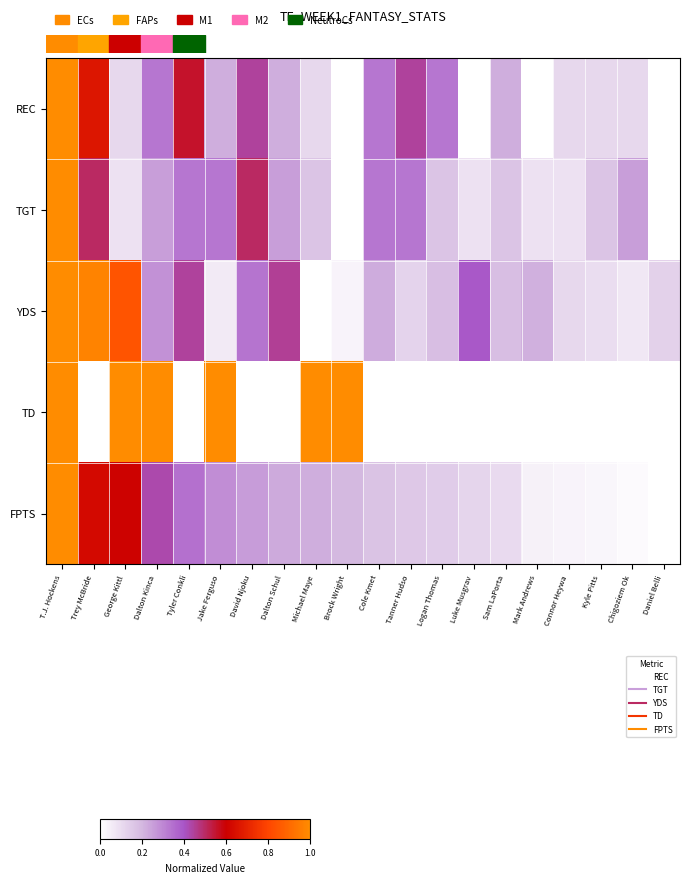

At how many categories does at least one series exceed 0?

20